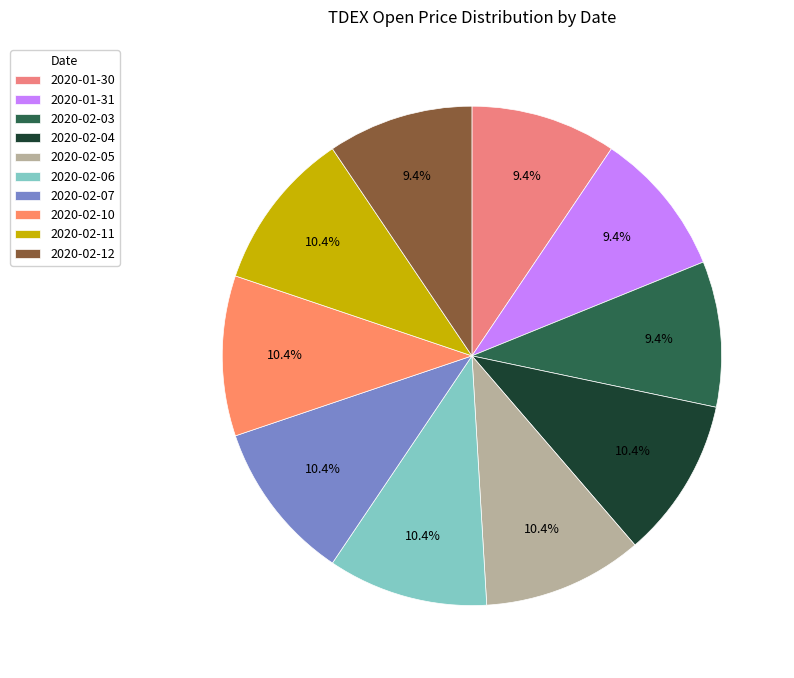

The 2020-02-07 slice represents 10% of the pie. True or false?

True